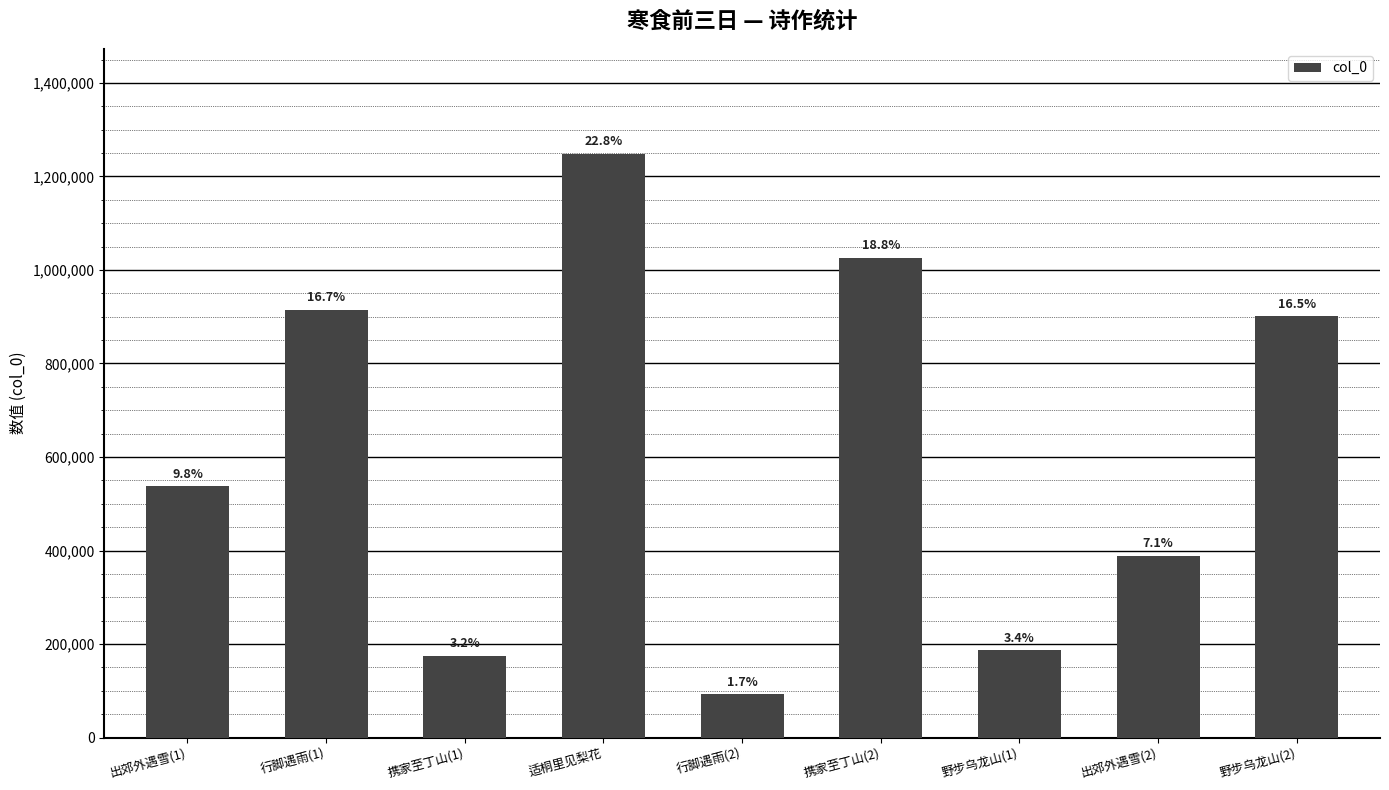

What is the sum of the values at 行脚遇雨(2) and 出郊外遇雪(2)?

480271